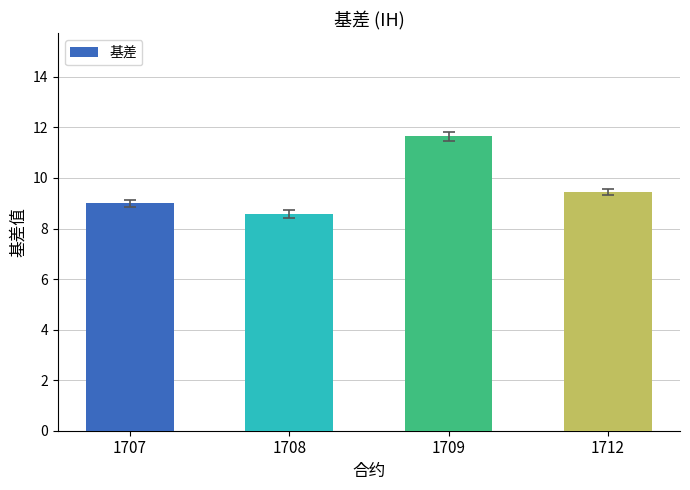

How many data points does each series have?

4